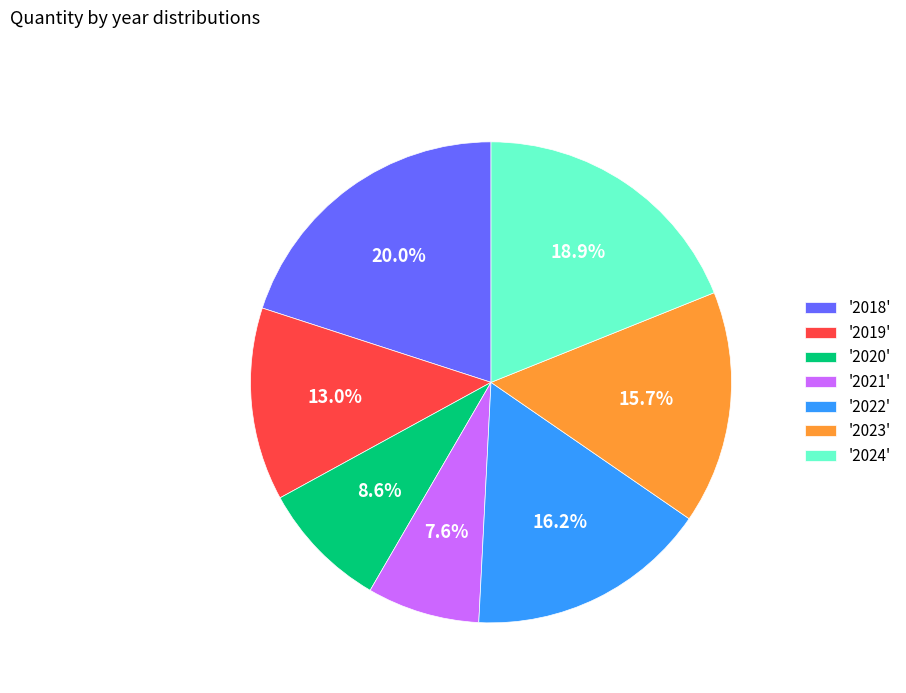

Rank the categories by value from lowest to highest.

'2021', '2020', '2019', '2023', '2022', '2024', '2018'